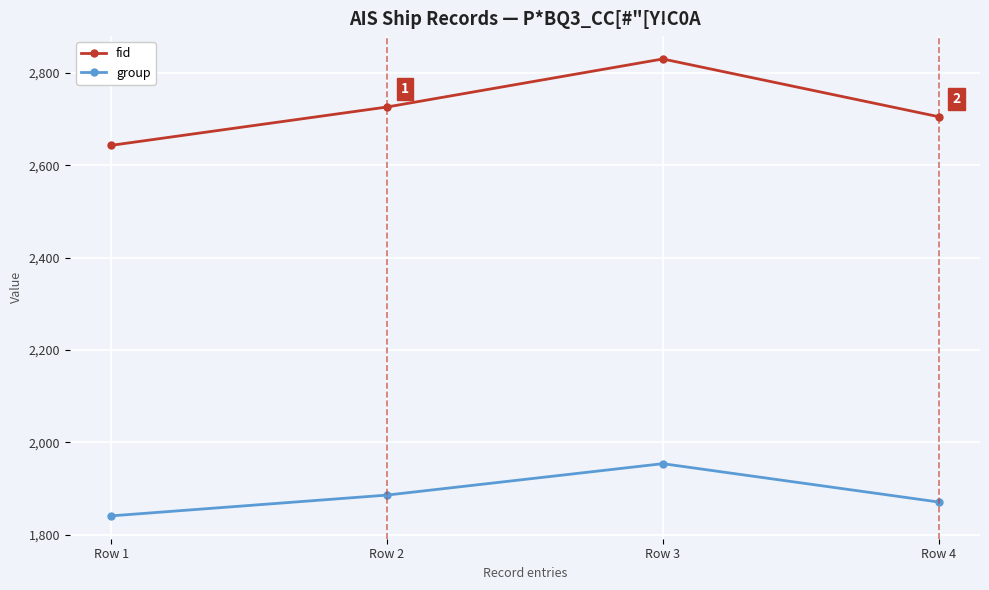

True or false: group and fid cross at least once.

False